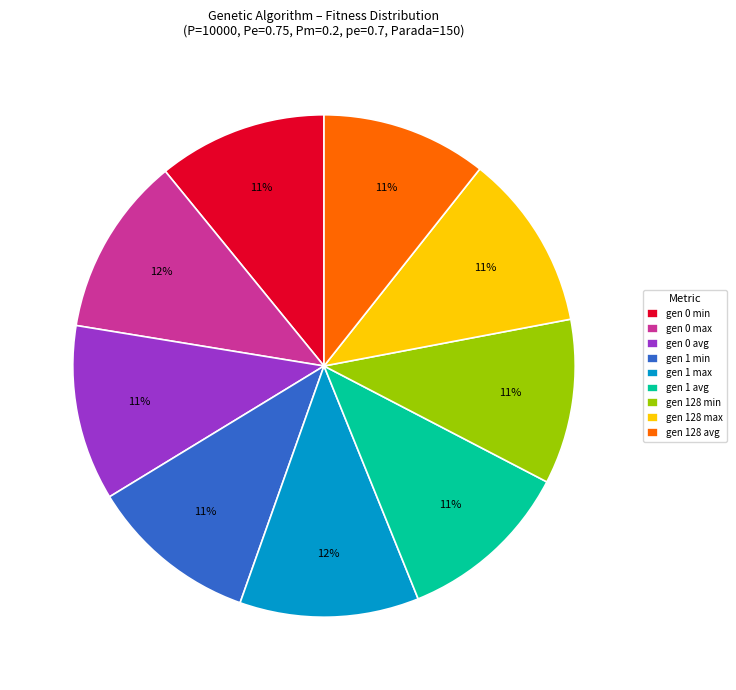

Is there a majority slice in this chart?

No